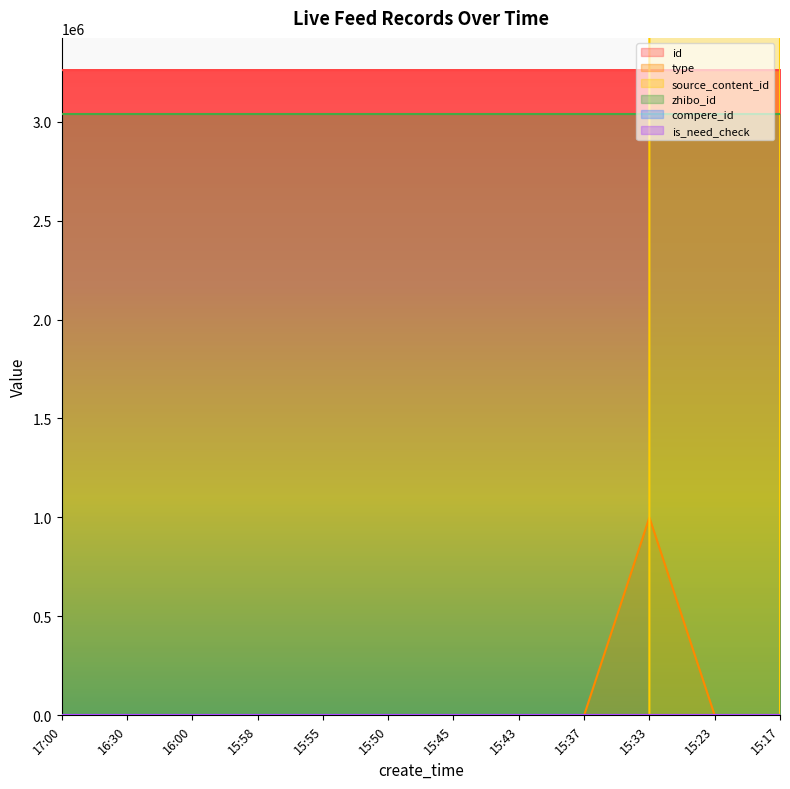

At which category does the chart reach its minimum across all series?

17:00